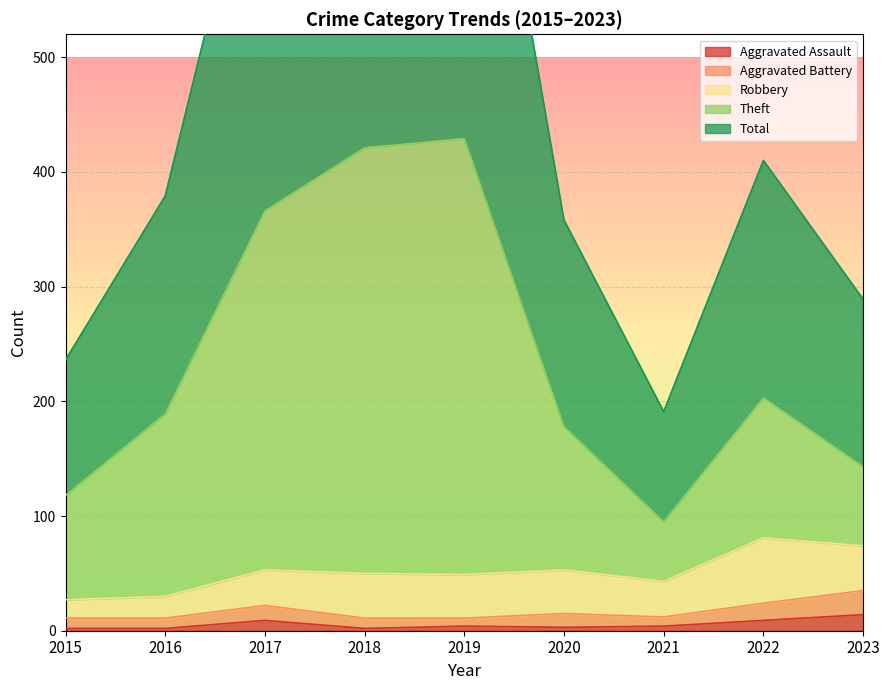

Does the chart display data point markers on the line(s)?

No